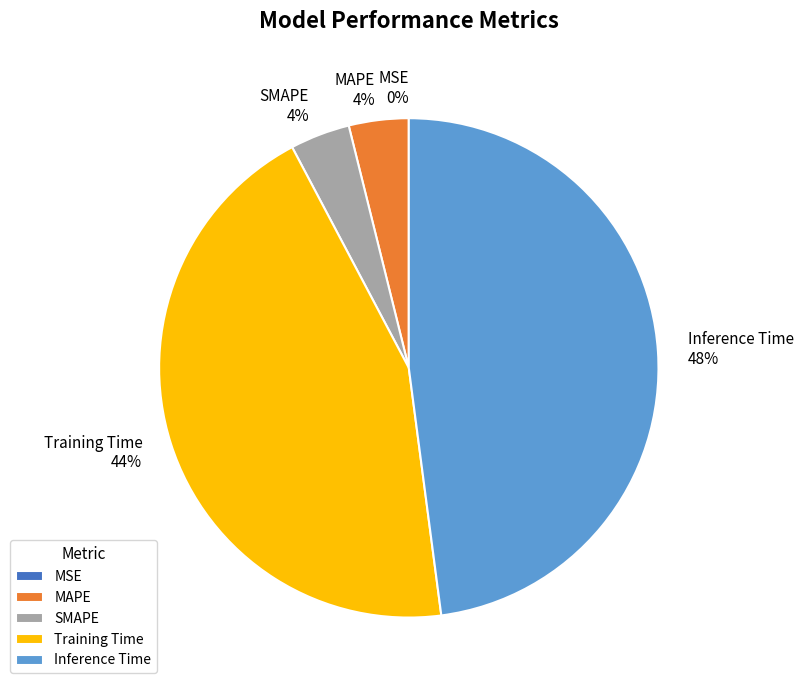

Which category has the biggest portion of the pie?

Inference Time